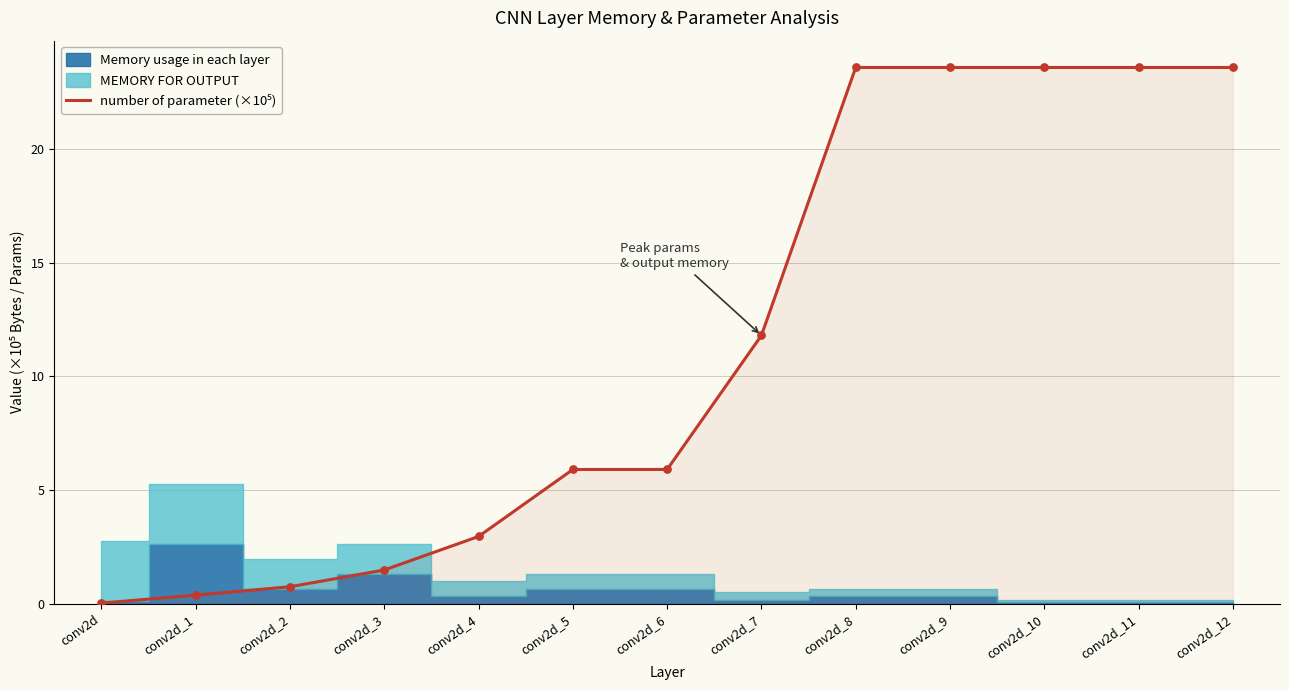

Which has a higher value, conv2d_4 or conv2d_2?

conv2d_4